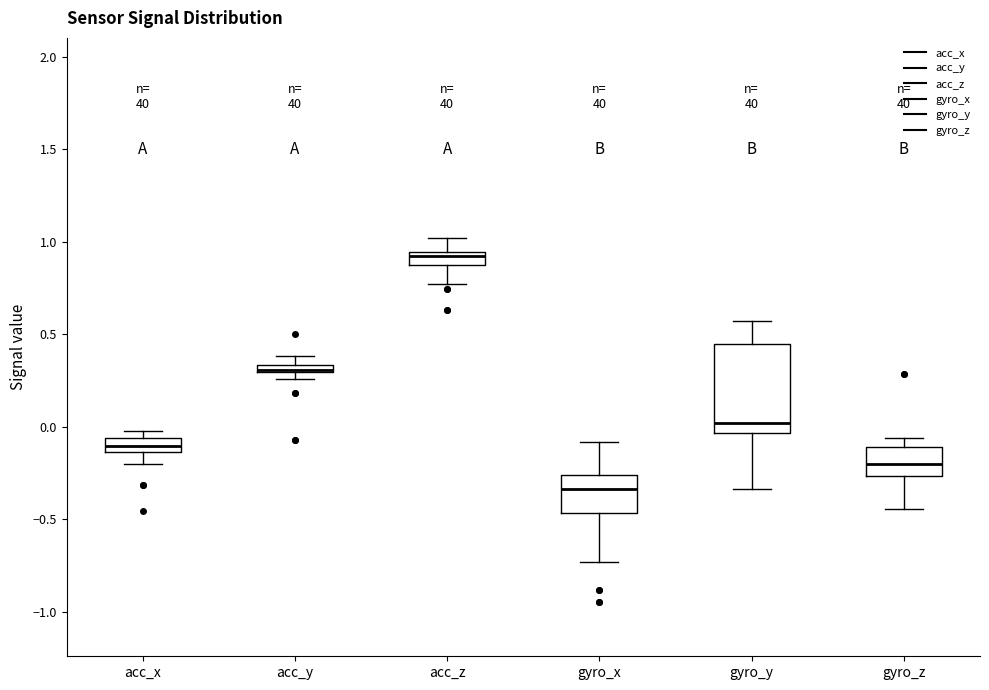

Where does the lower whisker of the box for gyro_z end on the y-axis? The values are not printed on the chart, so give them approximately, as read against the axis.

-0.45